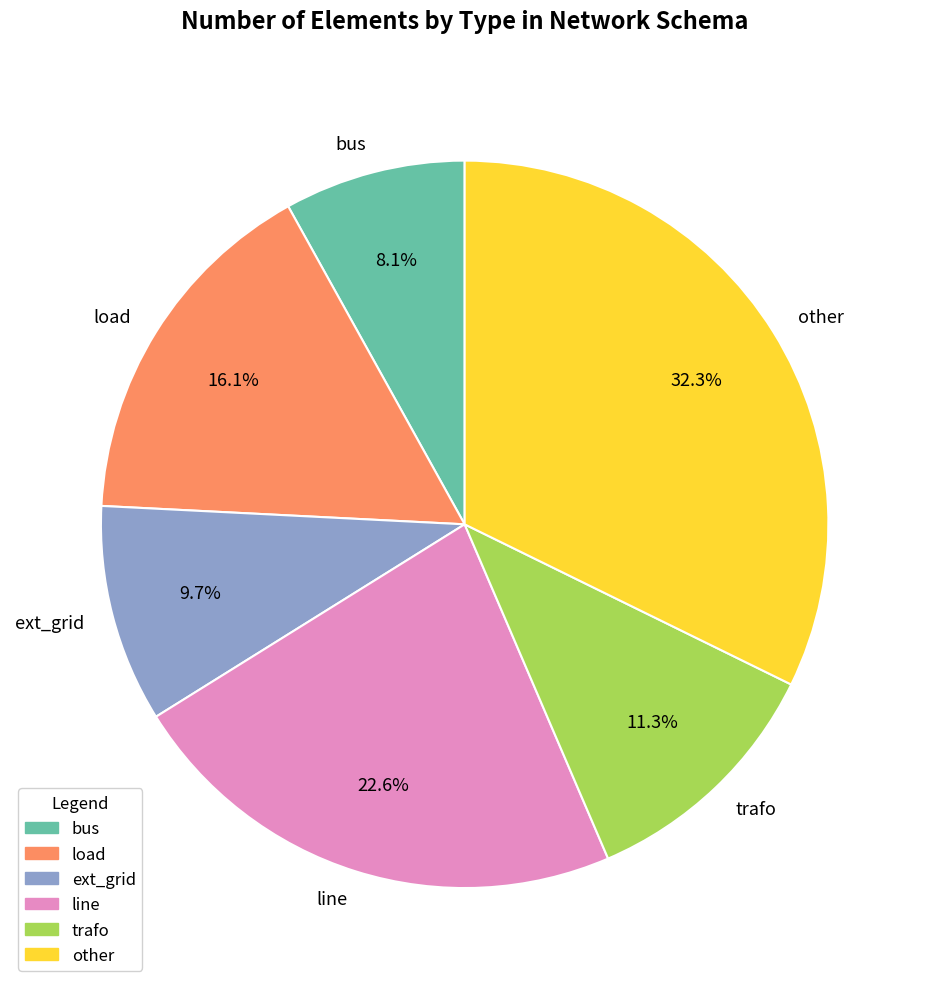

Between line and load, which is larger?

line